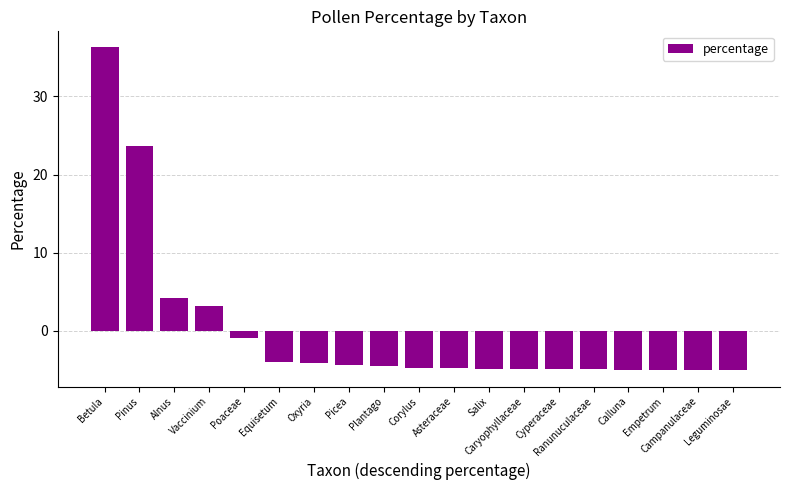

Which category has the highest value across all series?

Betula